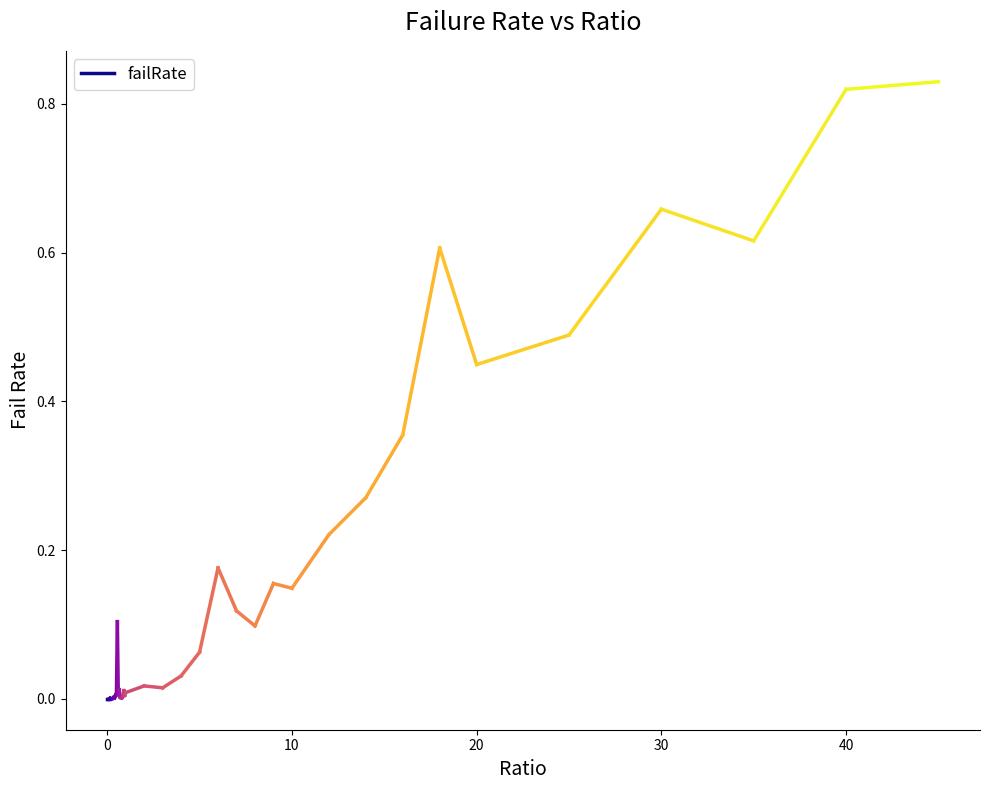

What is the value of the 28th point from the left?

0.1